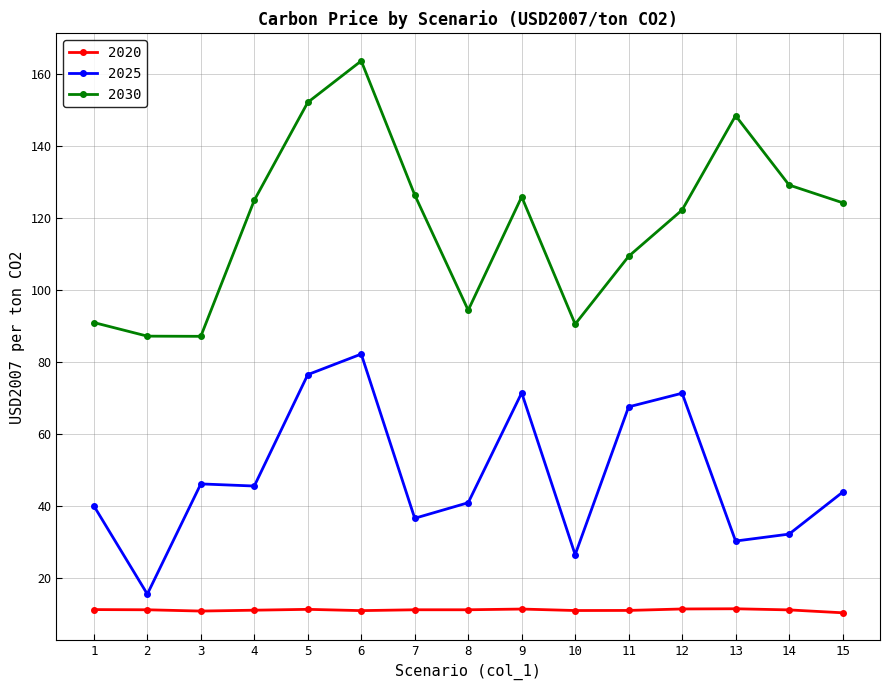

The 2025 series shows 15.6 at 2. True or false?

True